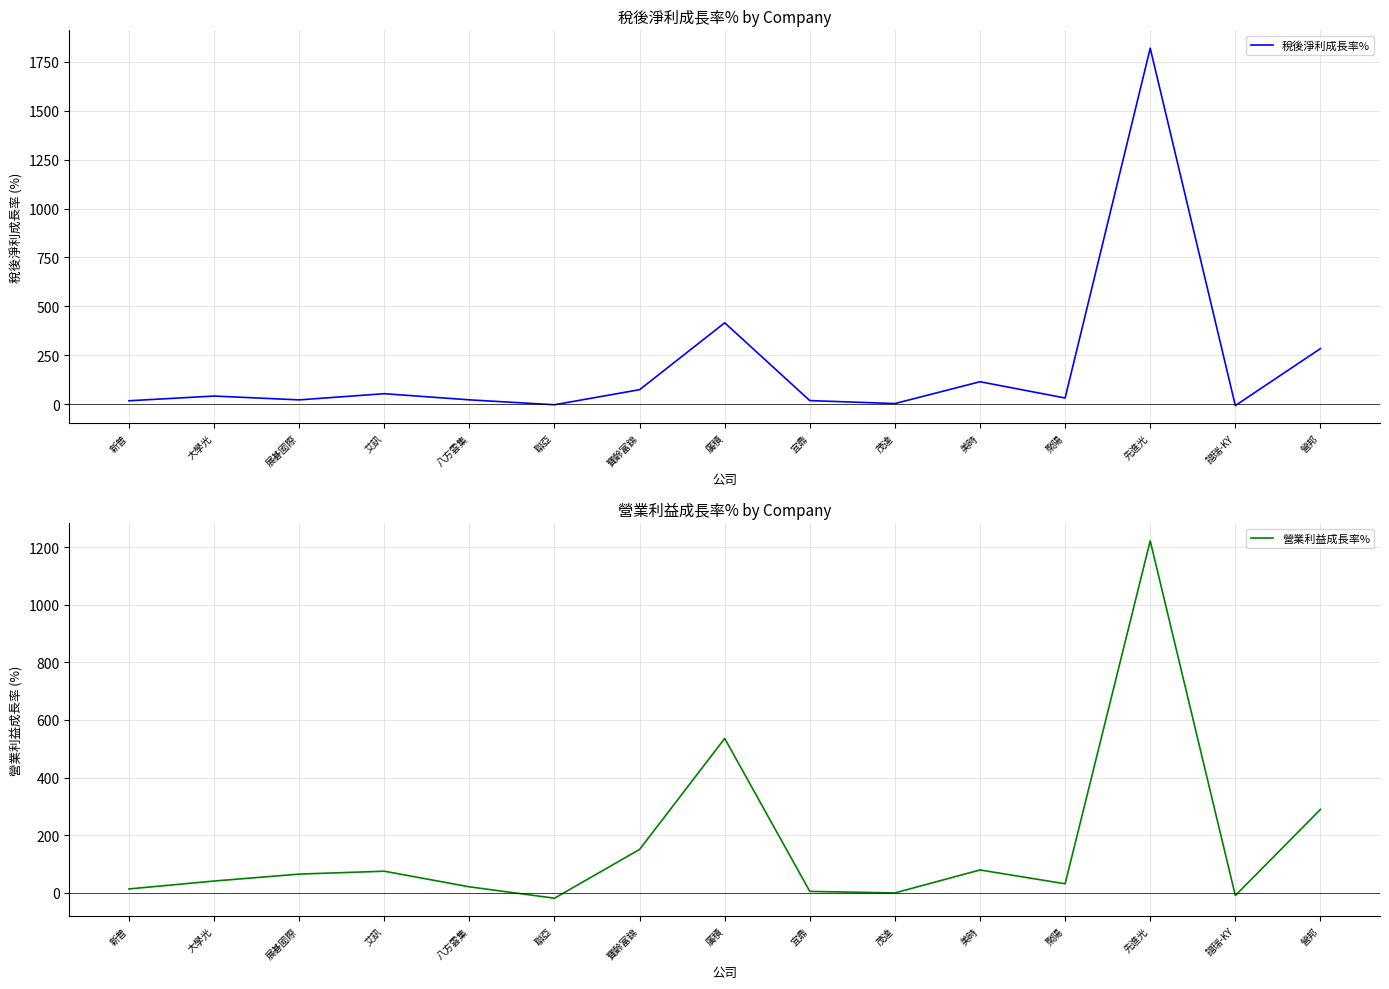

Reading right to left, transcribe all the data shown in this chart.

稅後淨利成長率%: 營邦=284.5	譜瑞-KY=-6.6	先進光=1819.1	聚陽=32.2	美時=115.2	茂達=3.7	宜鼎=18.9	廣積=416.2	寶齡富錦=74.7	聯亞=-2.4	八方雲集=22.7	艾訊=54.2	展碁國際=22.6	大學光=42.1	新普=18.0
營業利益成長率%: 營邦=289.1	譜瑞-KY=-9.7	先進光=1221.6	聚陽=31.1	美時=79.1	茂達=-0.6	宜鼎=4.6	廣積=535.5	寶齡富錦=150.4	聯亞=-18.9	八方雲集=20.5	艾訊=74.8	展碁國際=64.8	大學光=40.7	新普=13.2